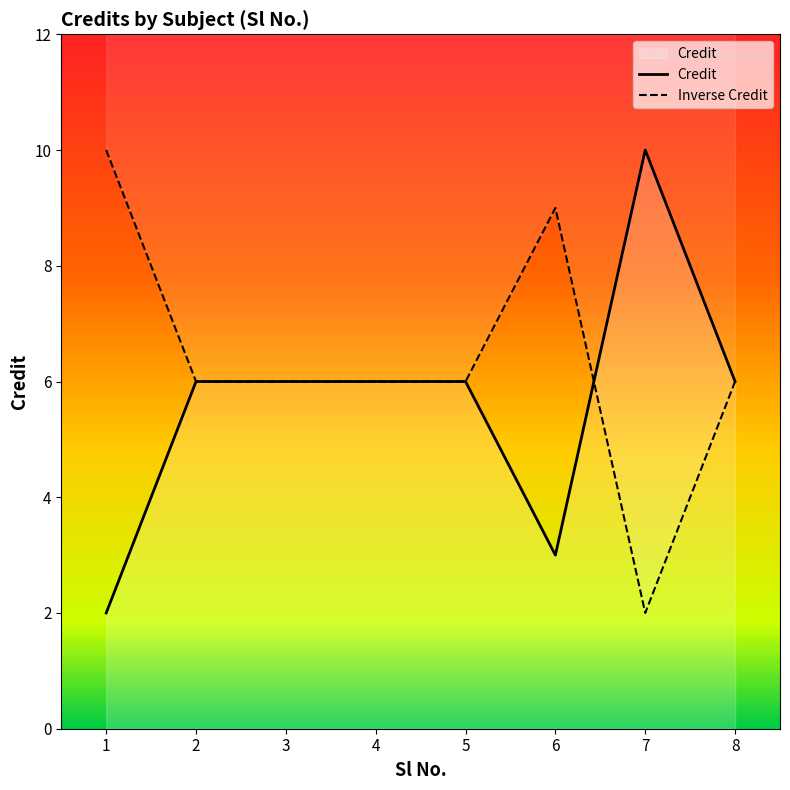

How many interior local peaks does the Inverse Credit series have?

1